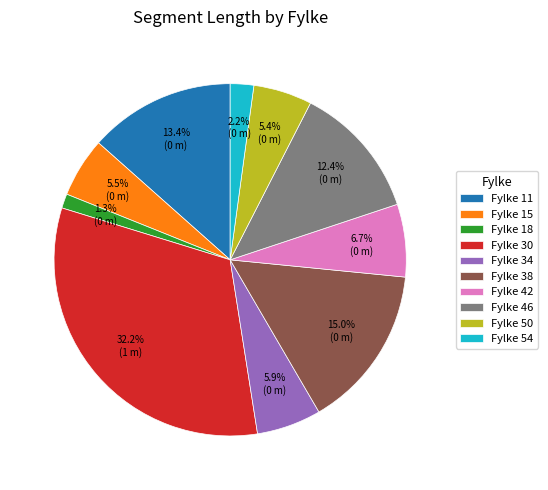

Is there any slice that represents more than half of the pie?

No